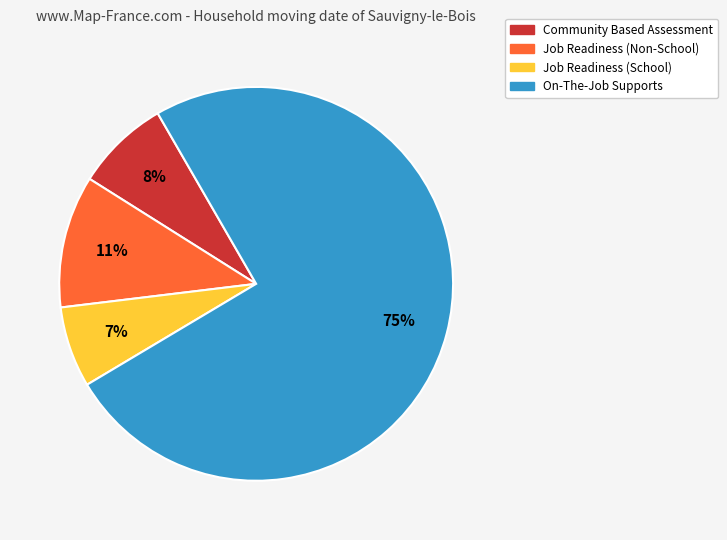

To the nearest percent, what is the average slice percentage?

25%